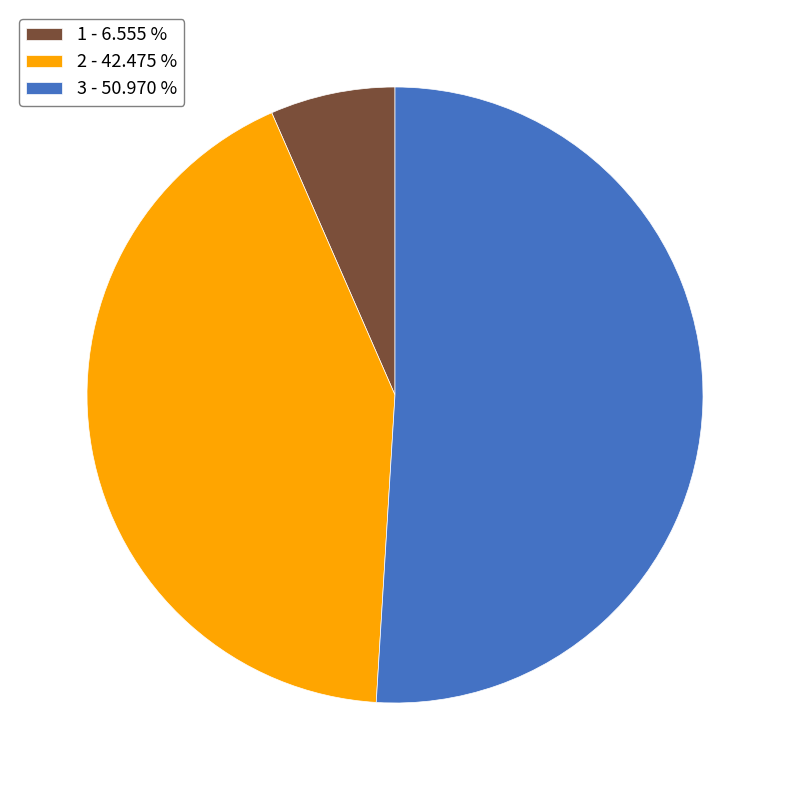

Do 3 - 50.970 % and 2 - 42.475 % together represent more than half of the pie?

Yes